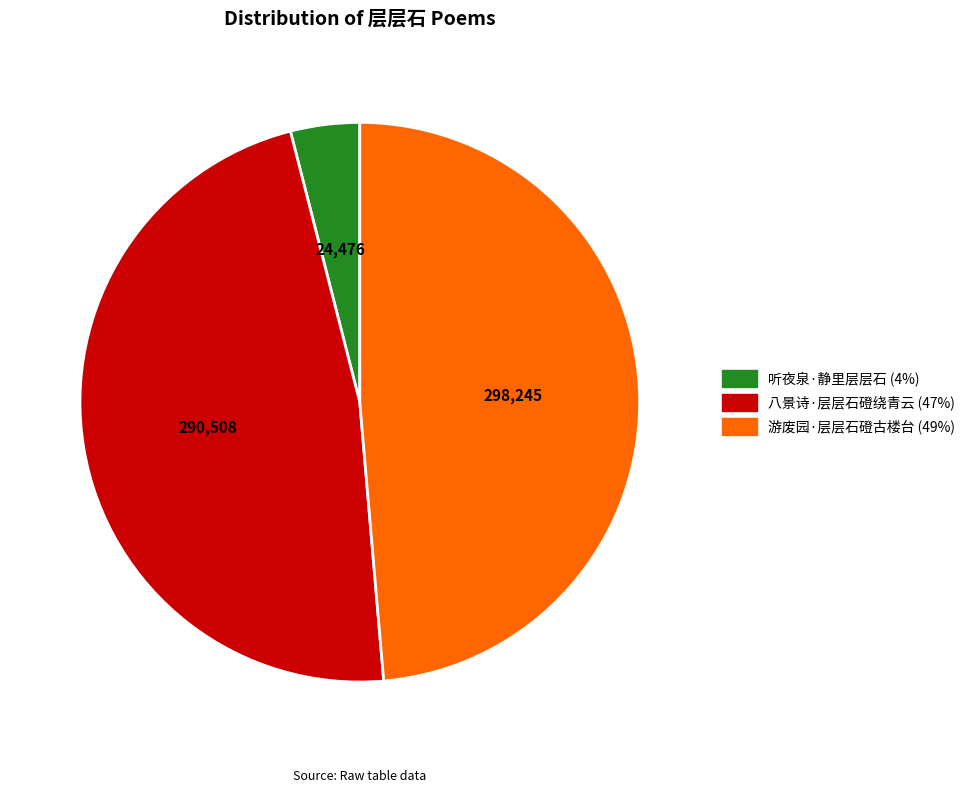

Is the sum of 游废园·层层石磴古楼台 and 八景诗·层层石磴绕青云 greater than half?

Yes